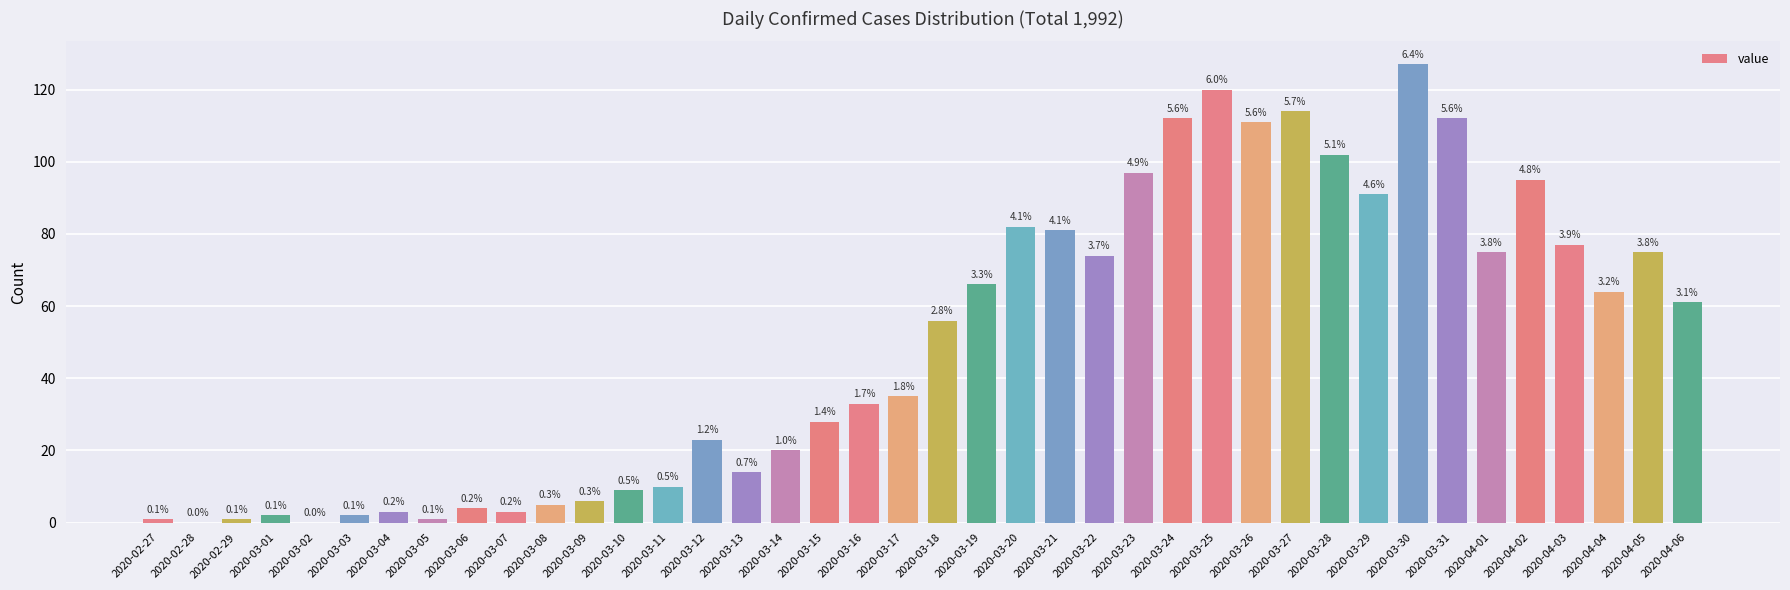

List the labels in order of value, largest first.

2020-03-30, 2020-03-25, 2020-03-27, 2020-03-24, 2020-03-31, 2020-03-26, 2020-03-28, 2020-03-23, 2020-04-02, 2020-03-29, 2020-03-20, 2020-03-21, 2020-04-03, 2020-04-01, 2020-04-05, 2020-03-22, 2020-03-19, 2020-04-04, 2020-04-06, 2020-03-18, 2020-03-17, 2020-03-16, 2020-03-15, 2020-03-12, 2020-03-14, 2020-03-13, 2020-03-11, 2020-03-10, 2020-03-09, 2020-03-08, 2020-03-06, 2020-03-04, 2020-03-07, 2020-03-01, 2020-03-03, 2020-02-27, 2020-02-29, 2020-03-05, 2020-02-28, 2020-03-02